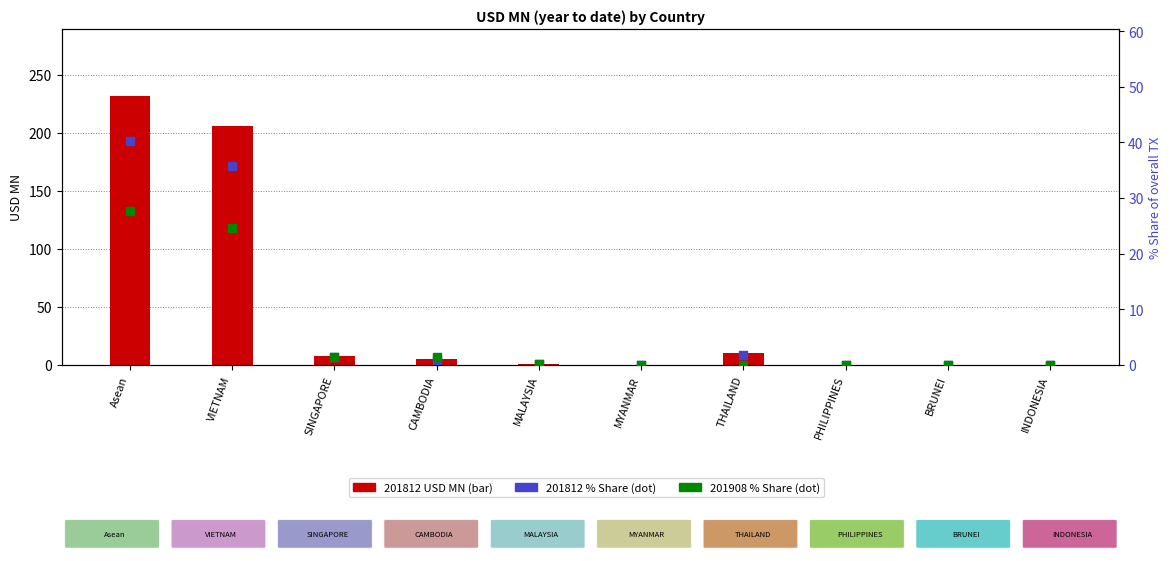

At which category is the sum across all series the highest?

Asean